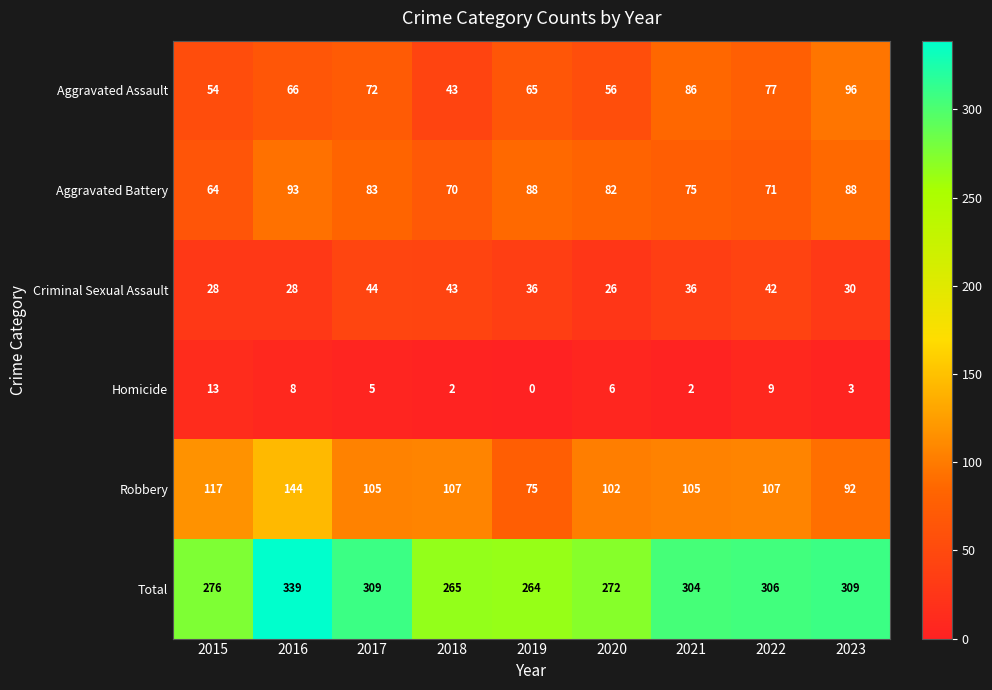

Which label corresponds to the smallest value in the chart?

2019